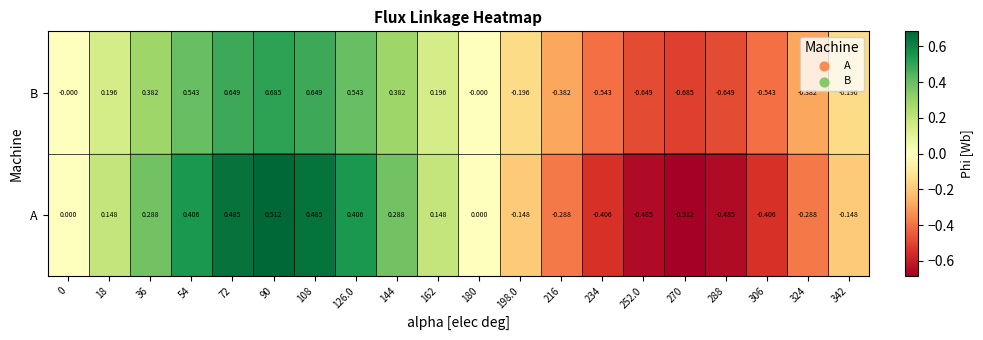

Rank the series at 126.0 from lowest to highest value.

A, B